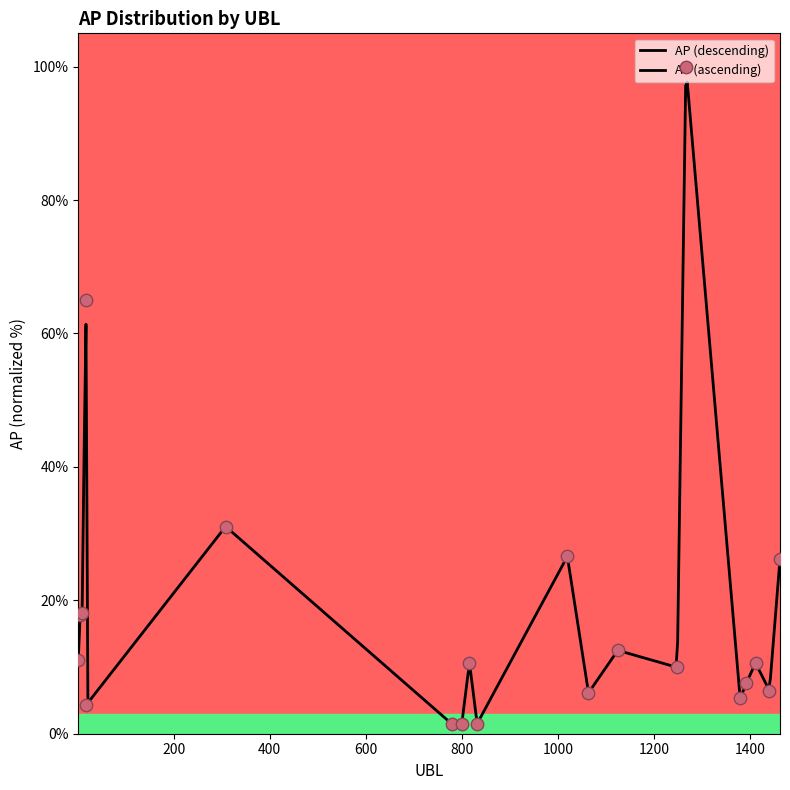

Approximately how many times larger is the value at 1064 compared to 1267?

0.1